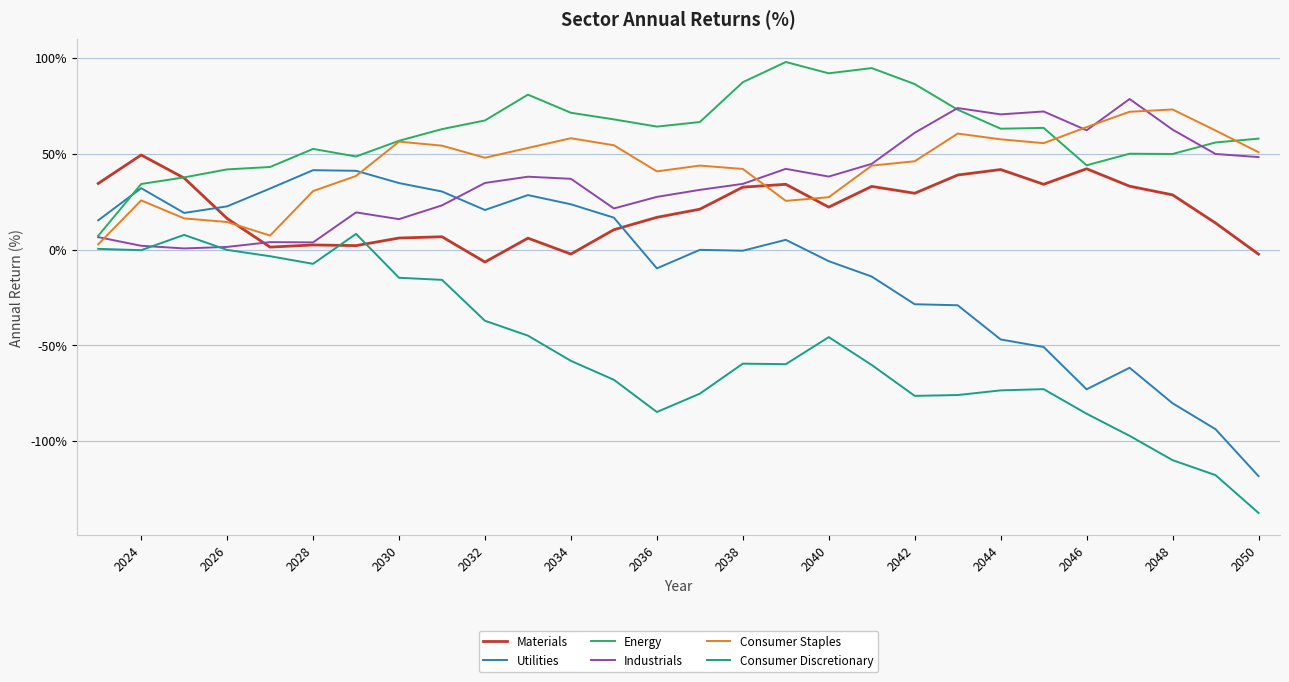

Rank the series by their maximum value, from highest to lowest.

Energy, Industrials, Consumer Staples, Materials, Utilities, Consumer Discretionary